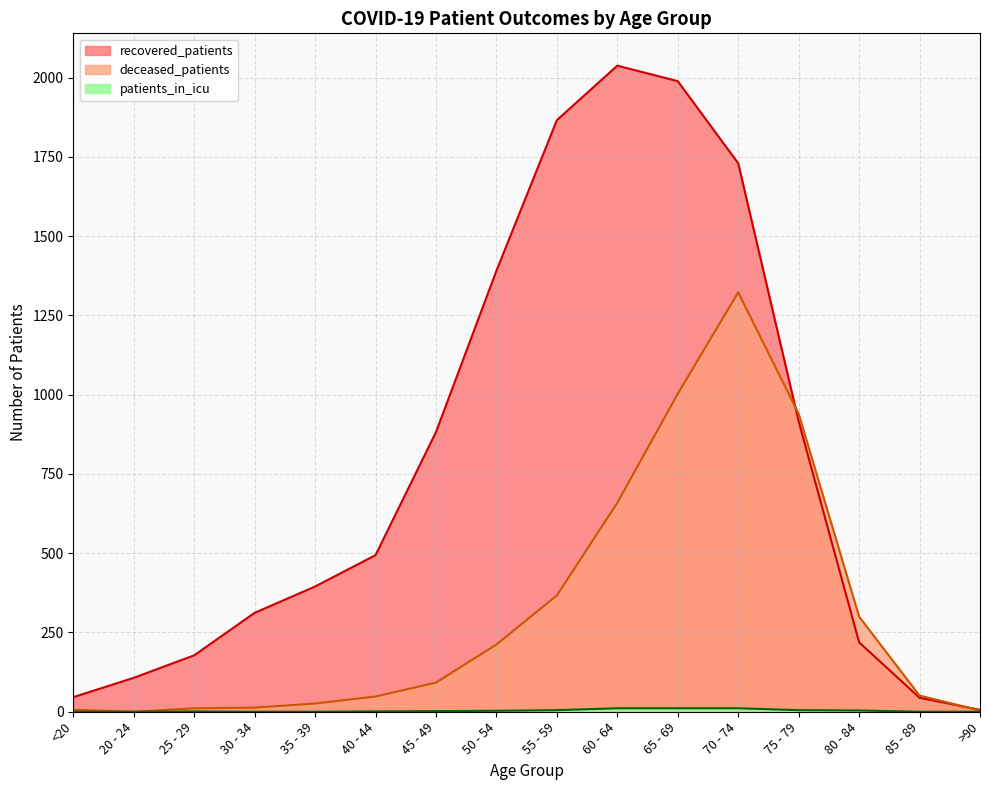

What is the lowest value of the recovered_patients series?

6